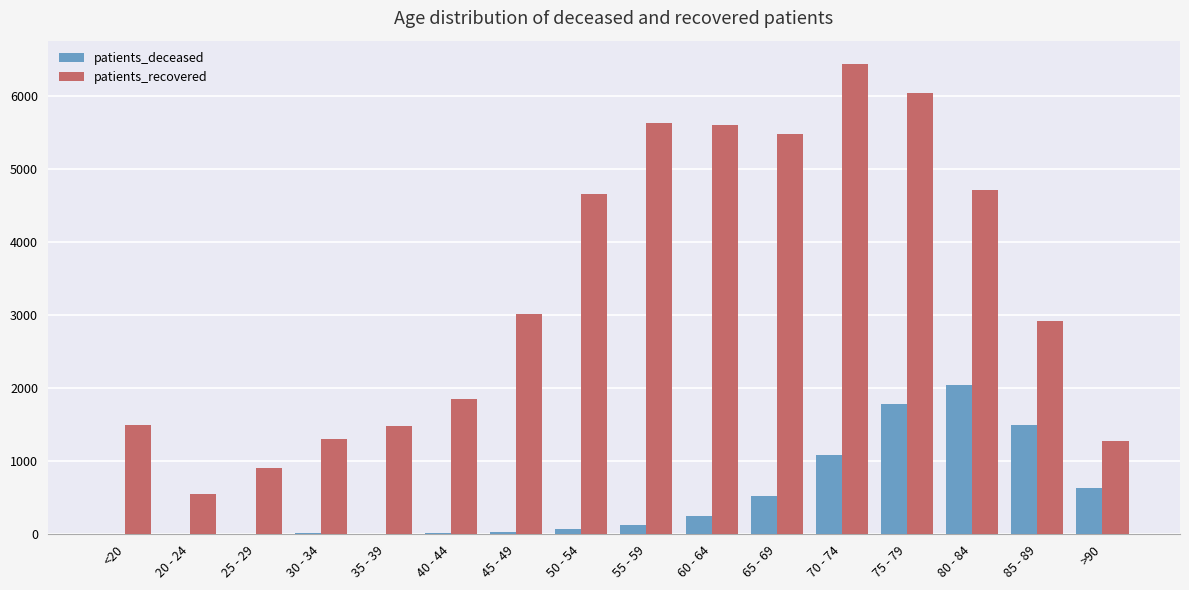

What are all the series names shown in the legend?

patients_deceased, patients_recovered